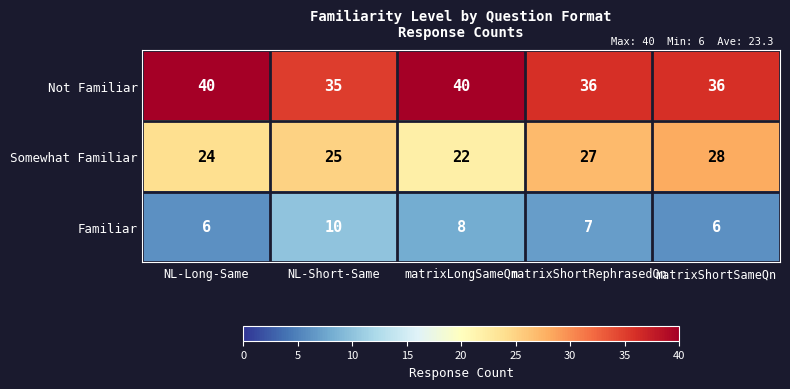

Is it true that Somewhat Familiar equals 5 at NL-Short-Same?

False